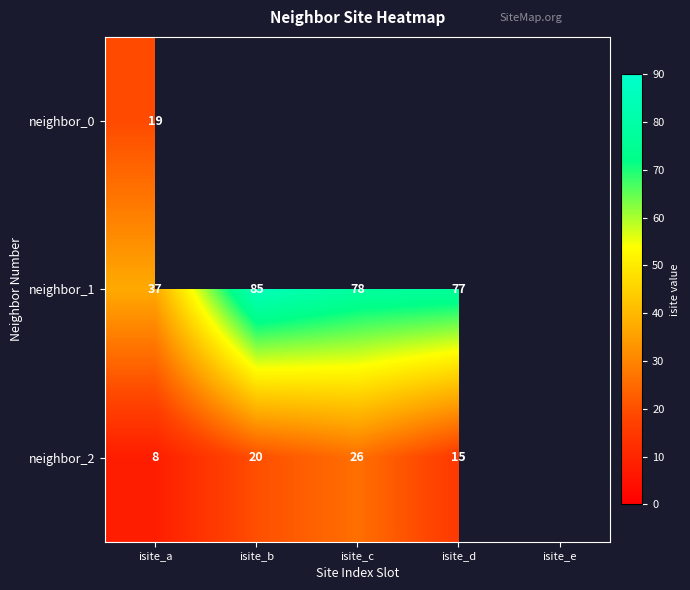

The value of neighbor_2 at isite_b is 20. True or false?

True